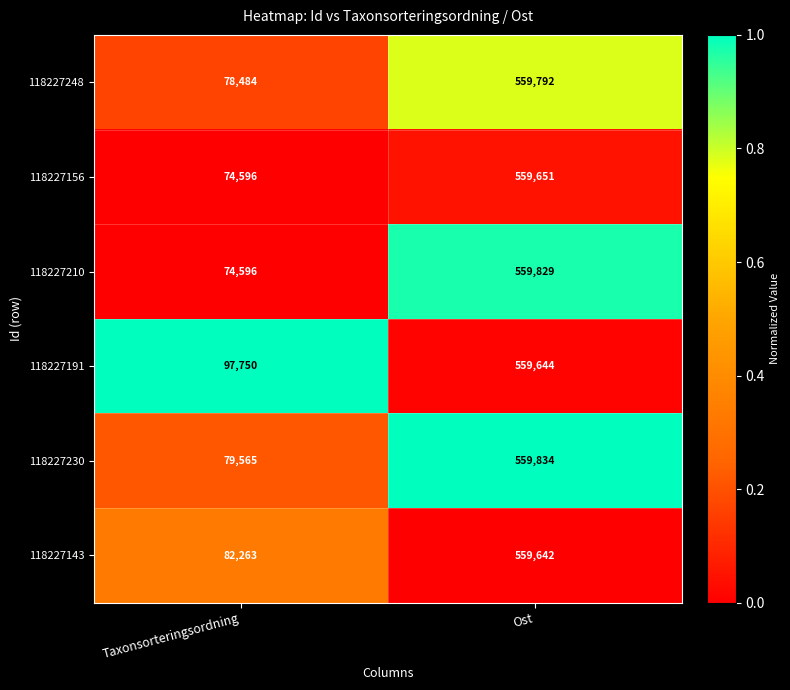

How many data points does each series have?

2